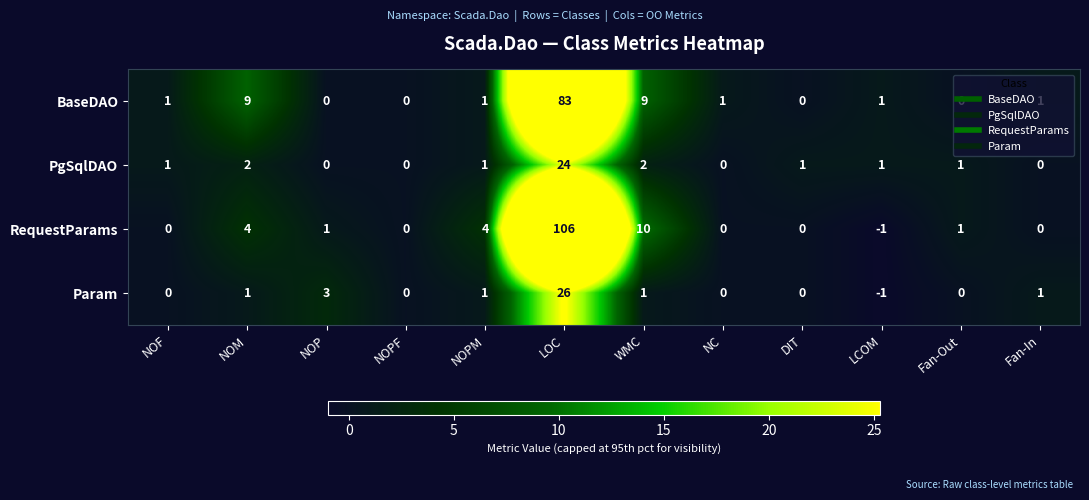

Which category has the highest value in the RequestParams series?

LOC